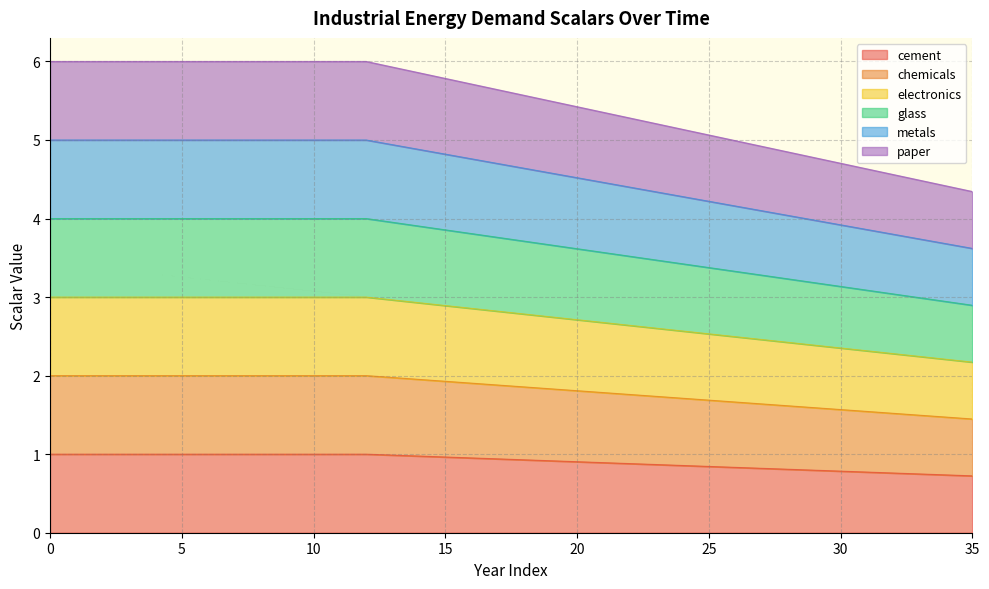

What is the value of the paper point at the 1st from the left?

6.0